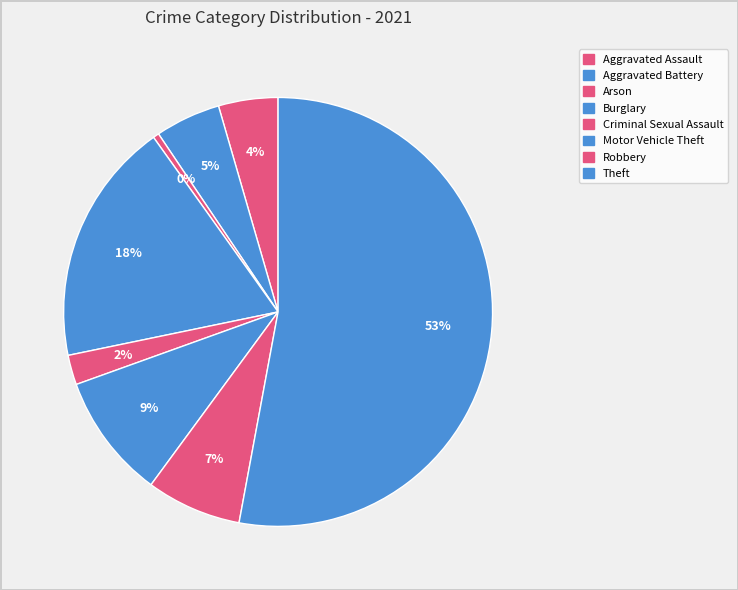

To the nearest percent, what is the average slice percentage?

12%